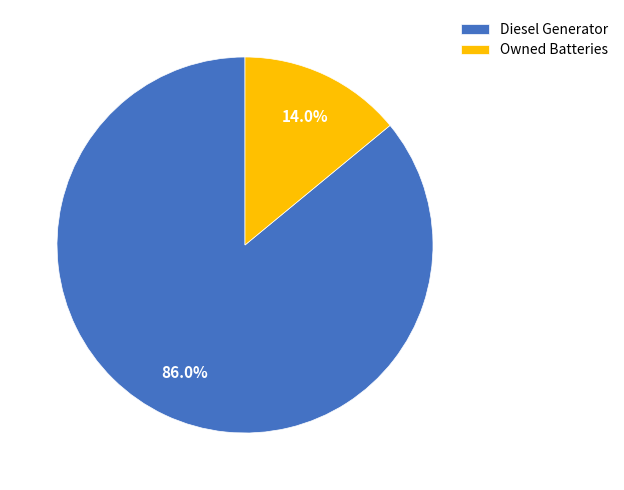

Count the number of slices in the pie.

2